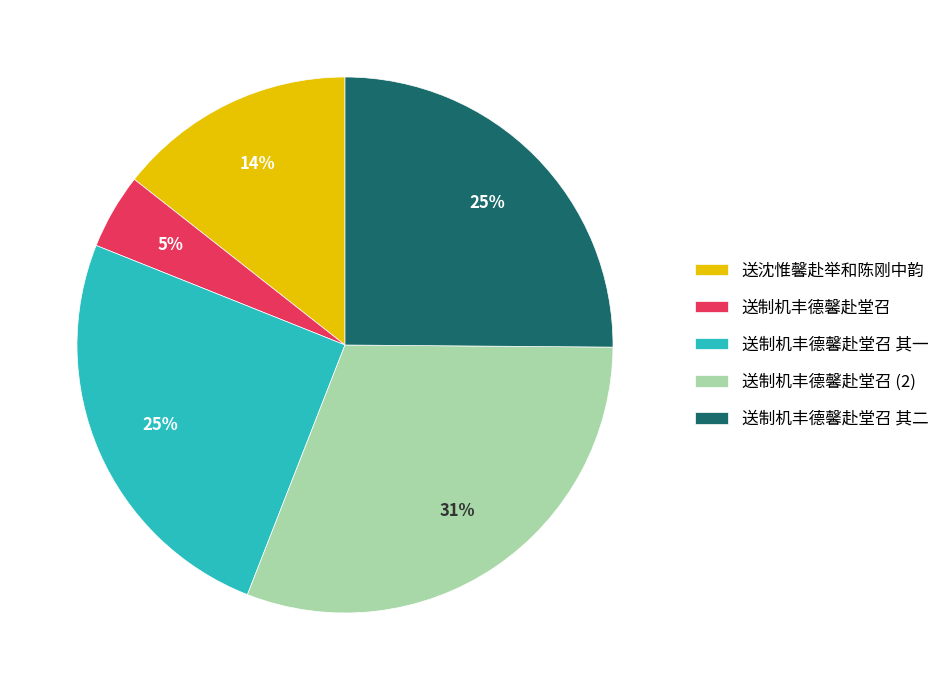

Combined, do 送制机丰德馨赴堂召 and 送制机丰德馨赴堂召 其二 account for over 50%?

No